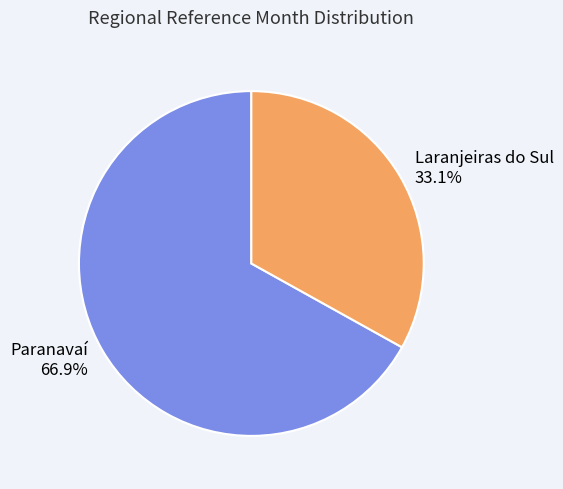

Rank the categories by value from lowest to highest.

Laranjeiras do Sul, Paranavaí